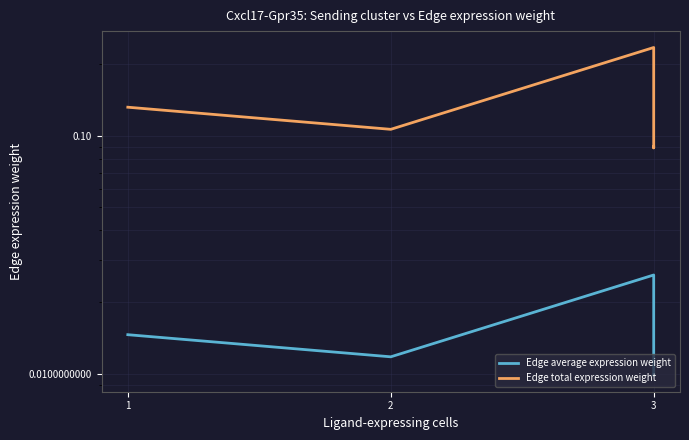

True or false: Edge average expression weight has more than 2 points higher than both neighbors.

False